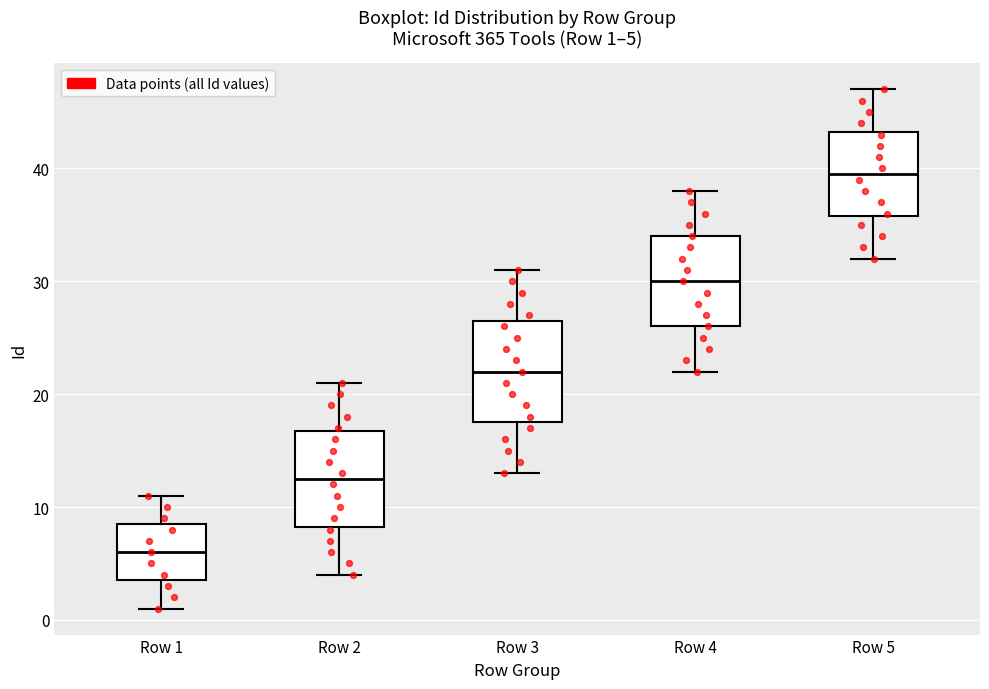

Which box has the lowest median line?

Row 1